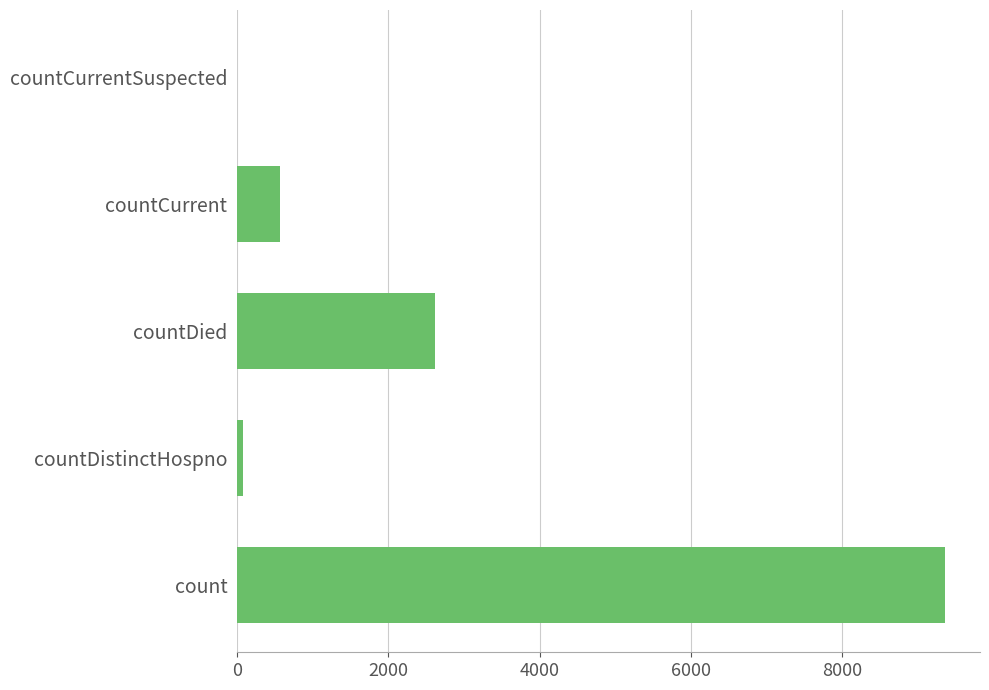

Approximately how many times larger is the value at count compared to countCurrent?

16.6